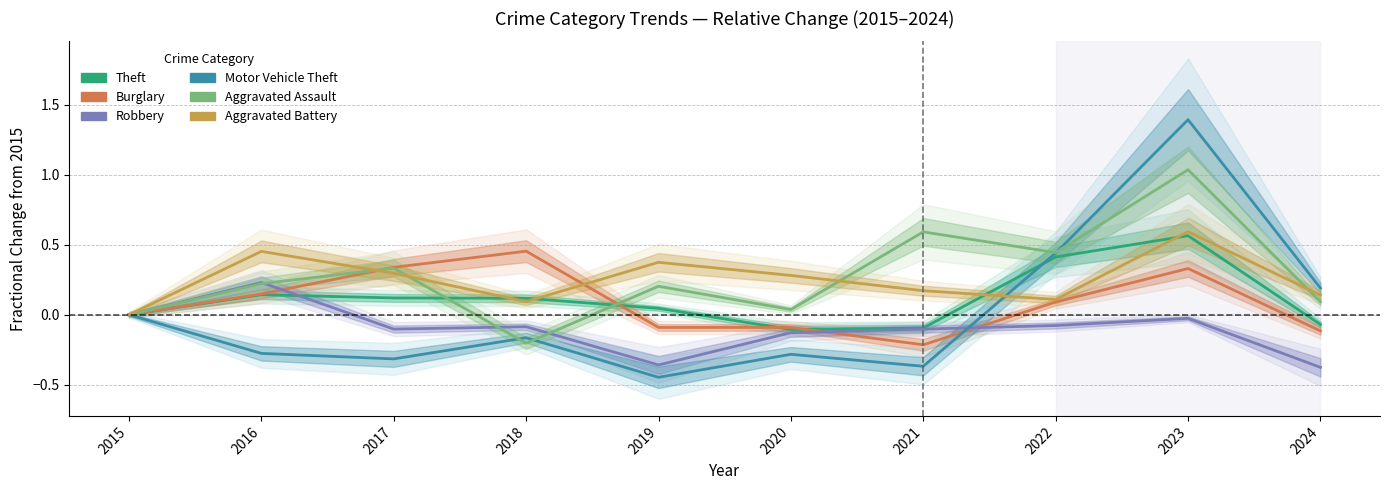

Is this an area chart (filled region under the line)?

No